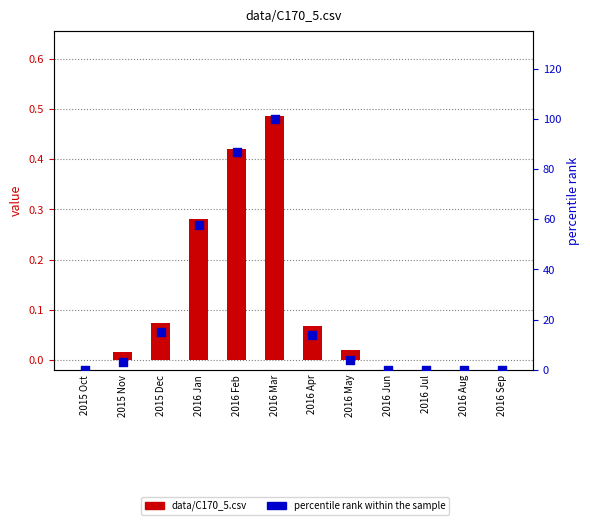

Which series has the largest Y range (max minus min)?

percentile rank within the sample